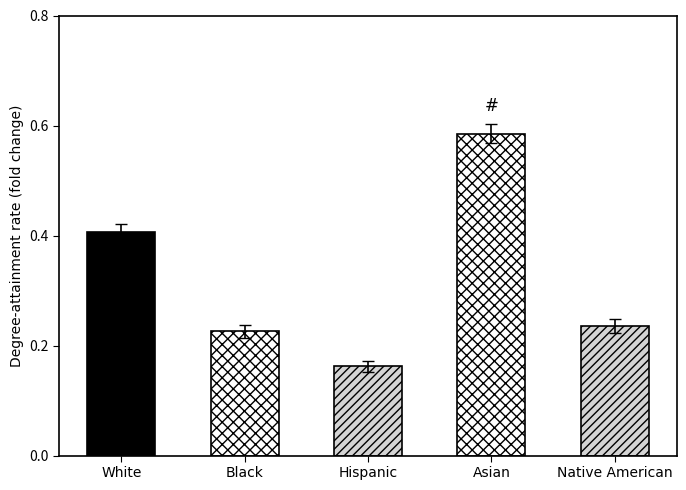

List the labels in order of value, largest first.

Asian, White, Native American, Black, Hispanic